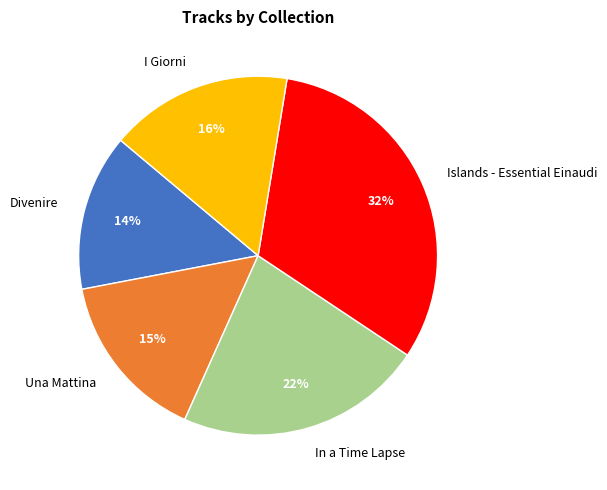

Which slice is the smallest?

Divenire